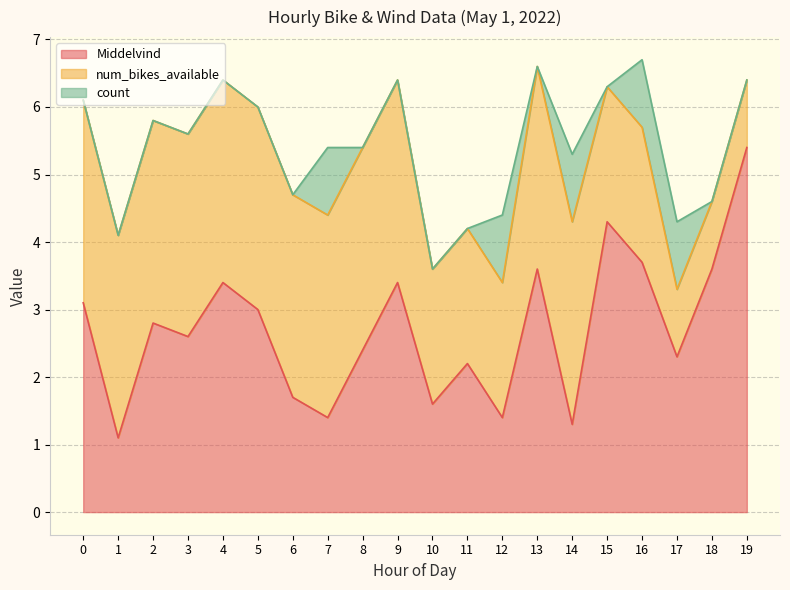

How many distinct data groups are displayed?

3